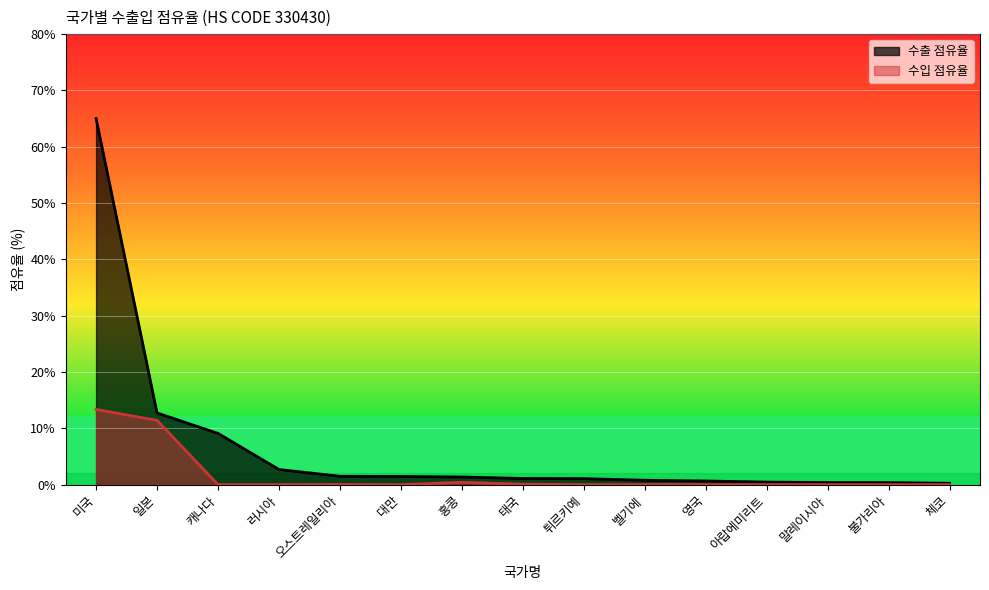

What is the difference between the second highest and minimum values in the 수입 점유율 series?

11.4